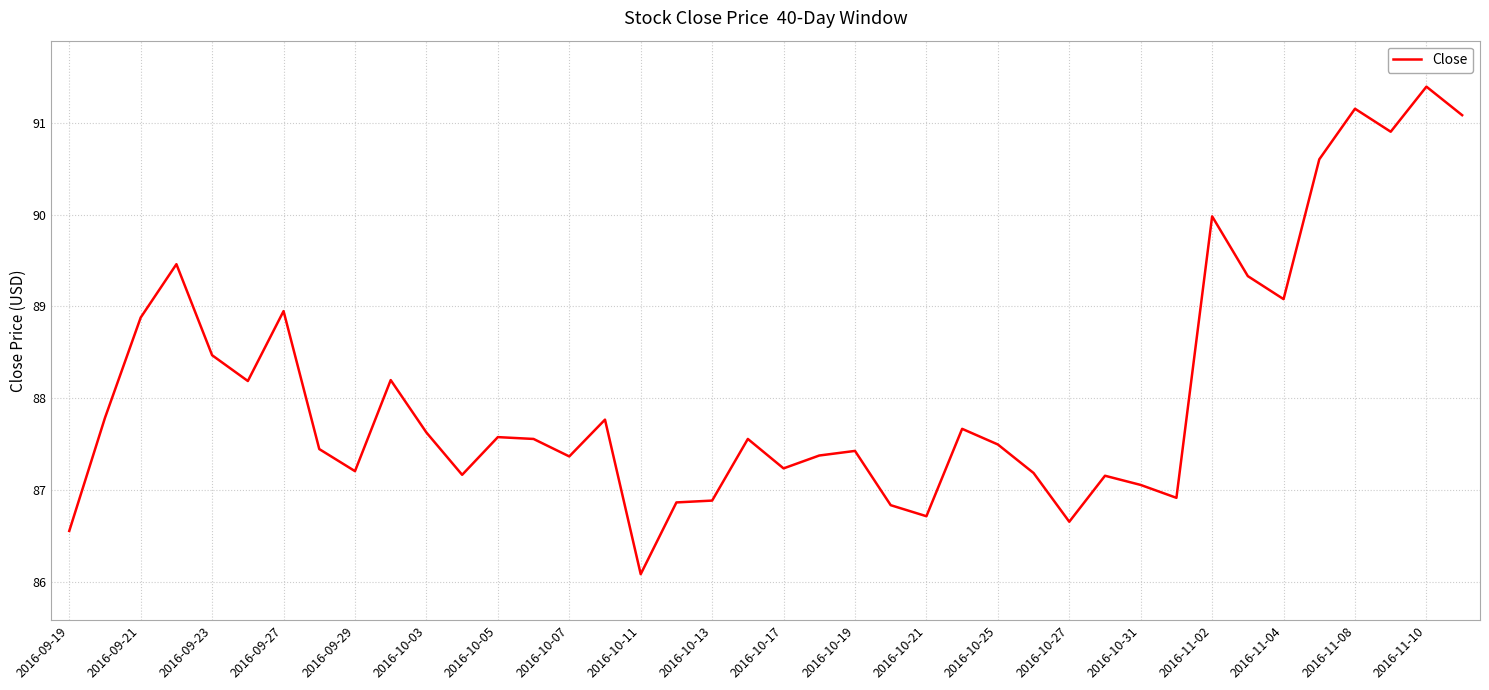

How many values are below 87?

8